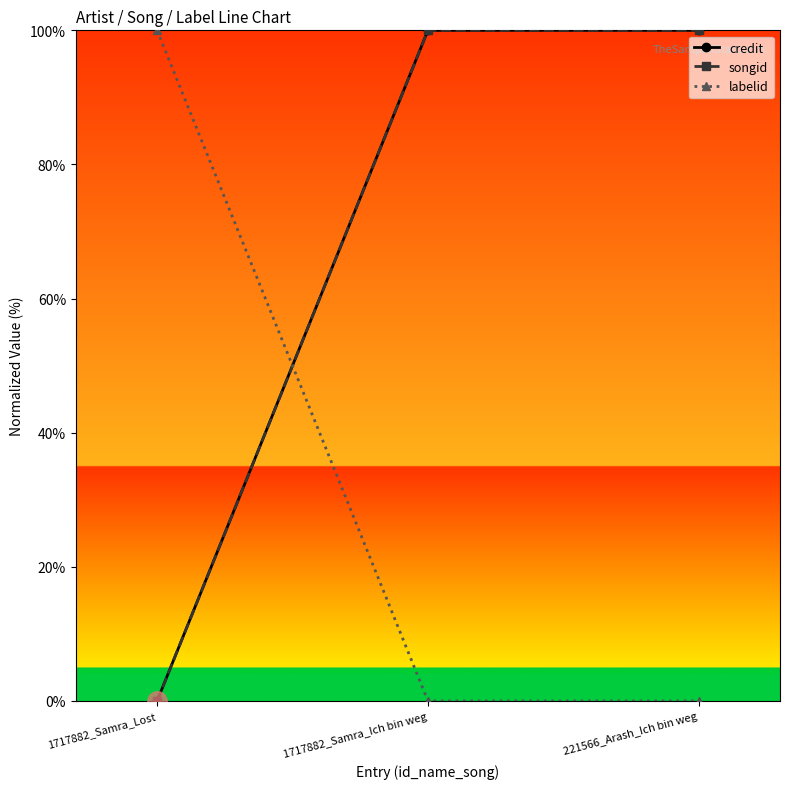

What position from the left is 1717882_Samra_Lost?

1